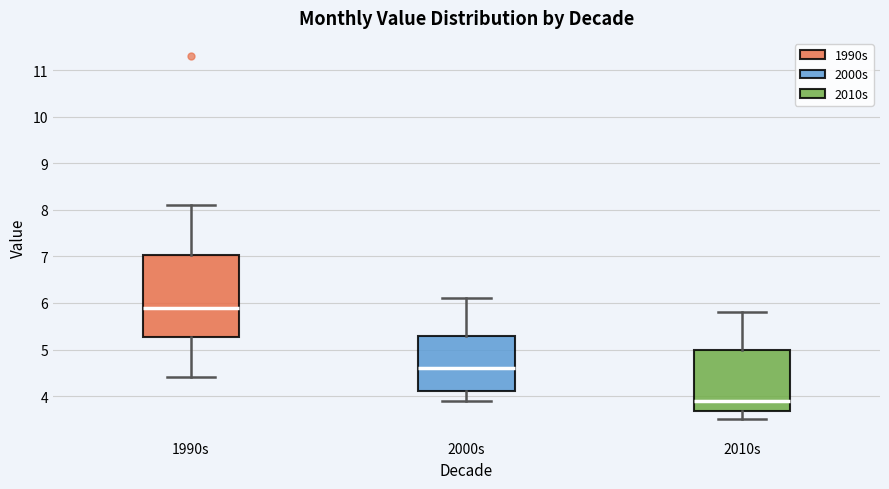

Where is the lower edge of the box for 1990s on the y-axis? The values are not printed on the chart, so give them approximately, as read against the axis.

5.3